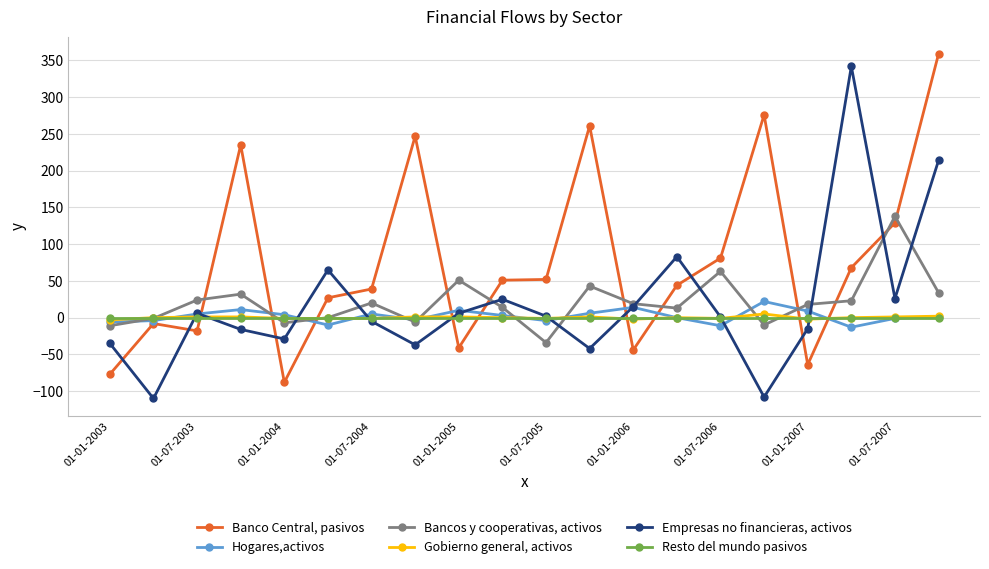

True or false: Gobierno general, activos and Banco Central, pasivos cross at least once.

True